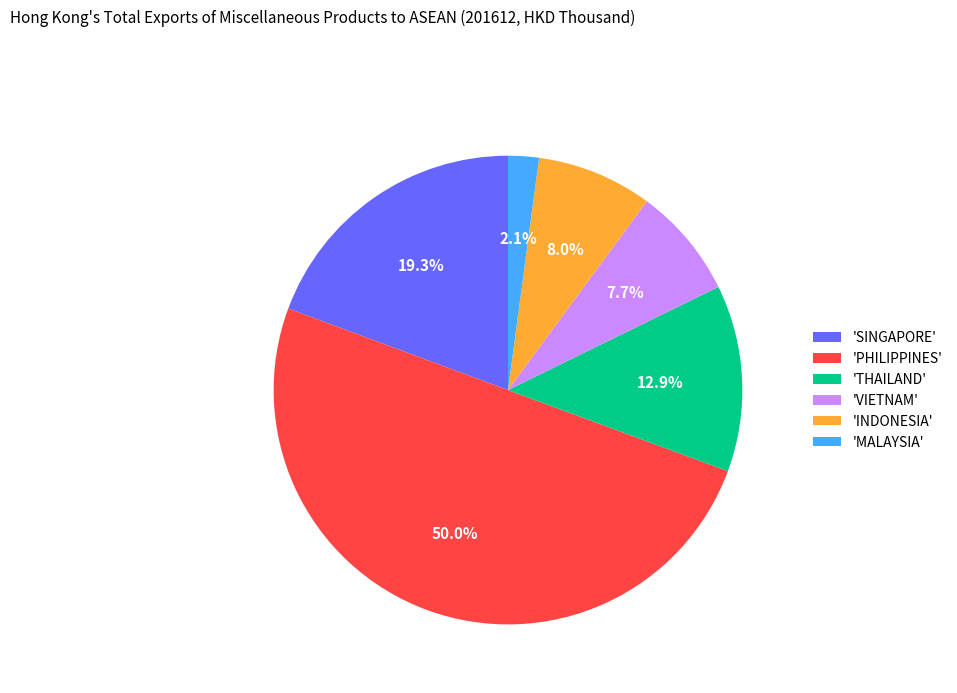

Which slice represents more than half of the pie?

'PHILIPPINES'